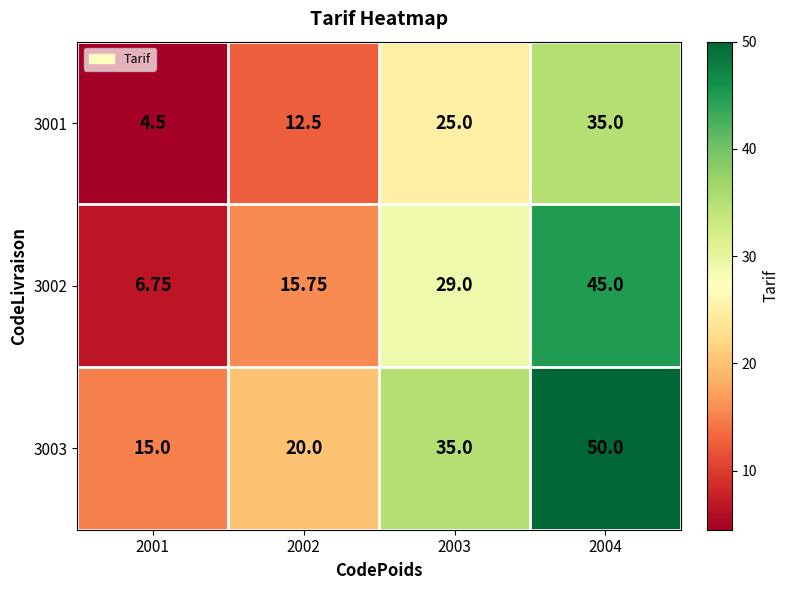

At which category is the sum across all series the highest?

2004